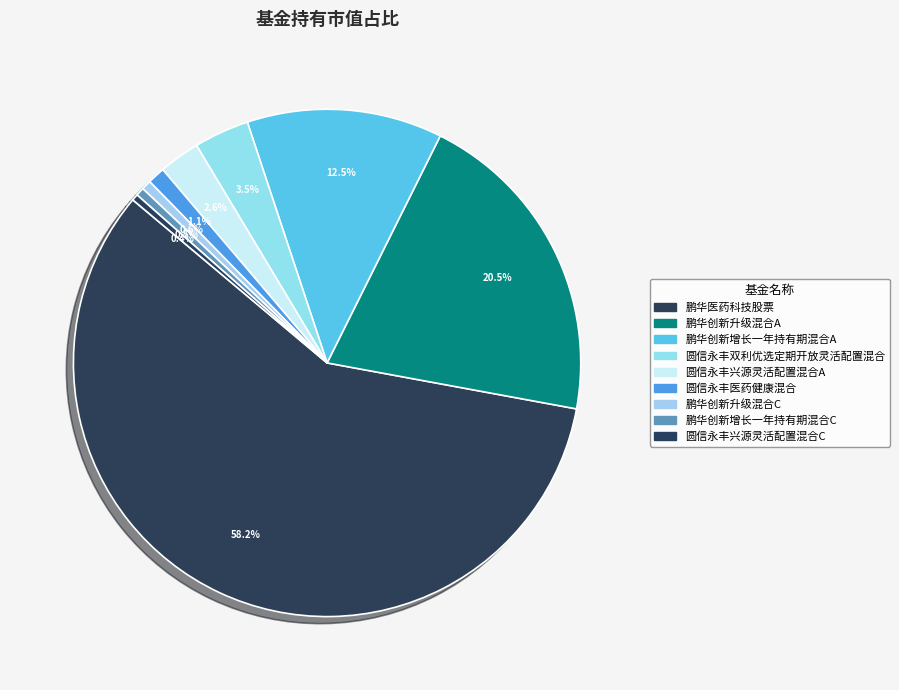

Is there a majority slice in this chart?

Yes